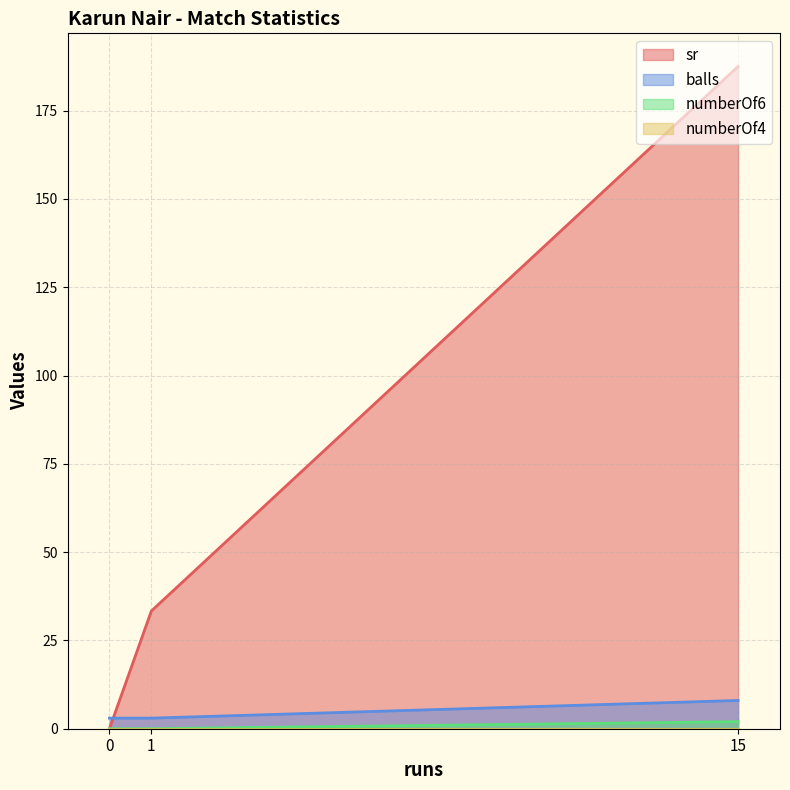

What is the spread (max minus min) of values at 15?

187.5